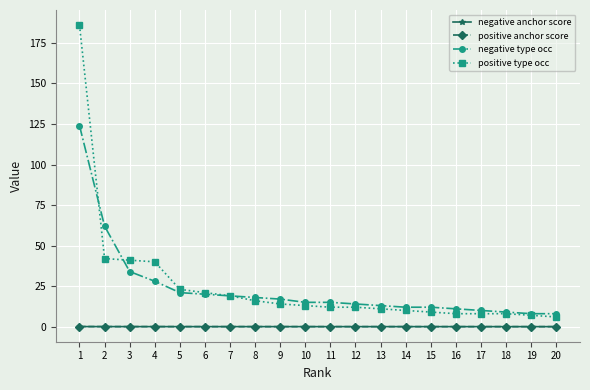

Which label corresponds to the largest value in the chart?

1